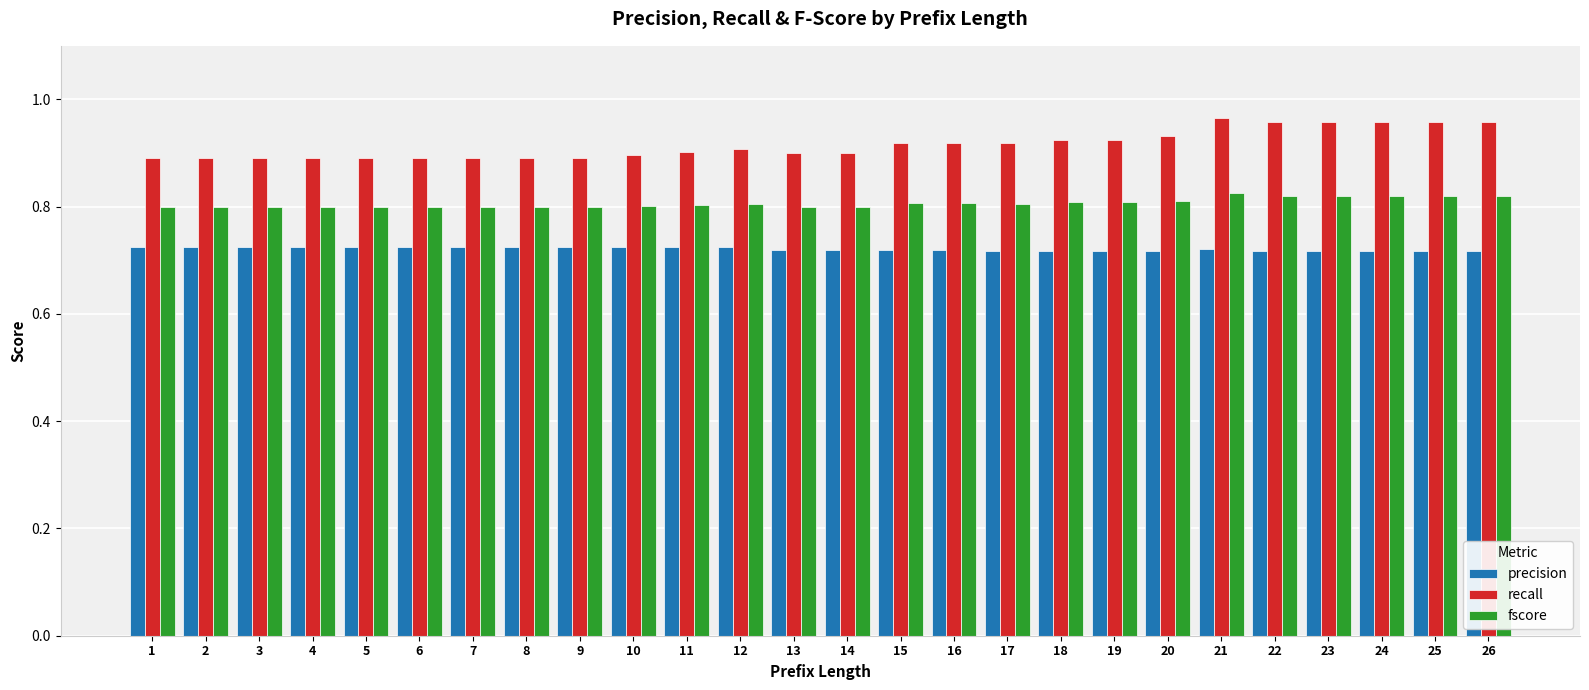

How many fscore values are between 0 and 1?

26